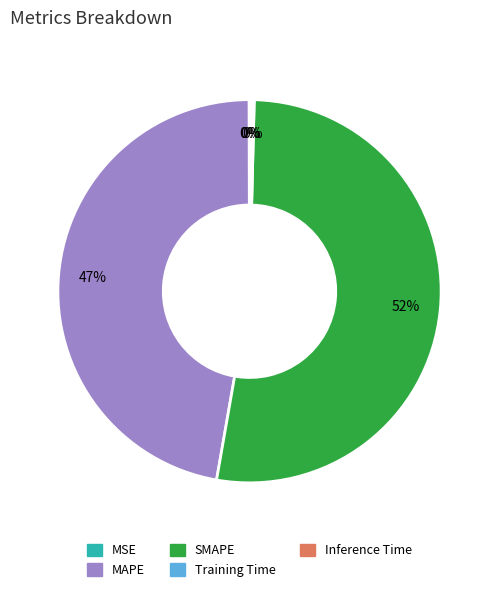

To the nearest percent, what is the average slice percentage?

20%